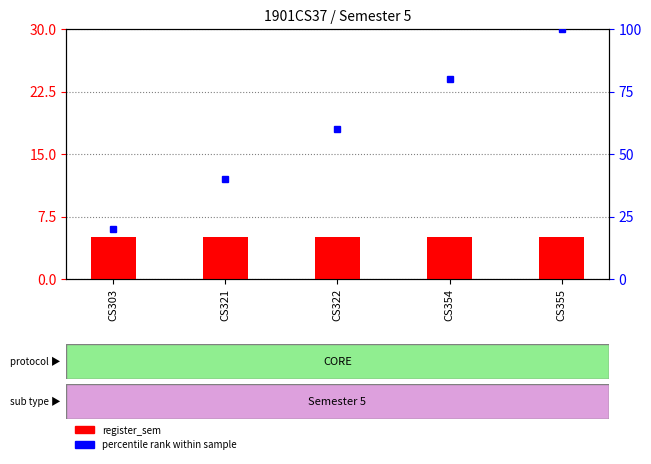

At which category is the sum across all series the highest?

CS355